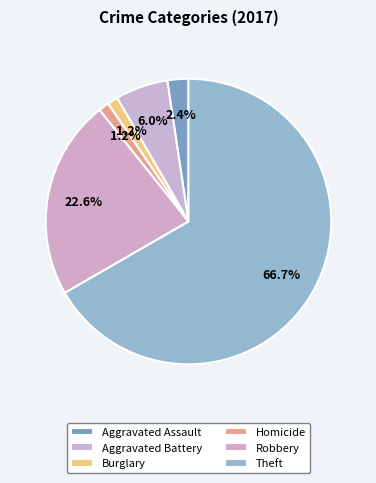

Do Burglary and Theft together represent more than half of the pie?

Yes